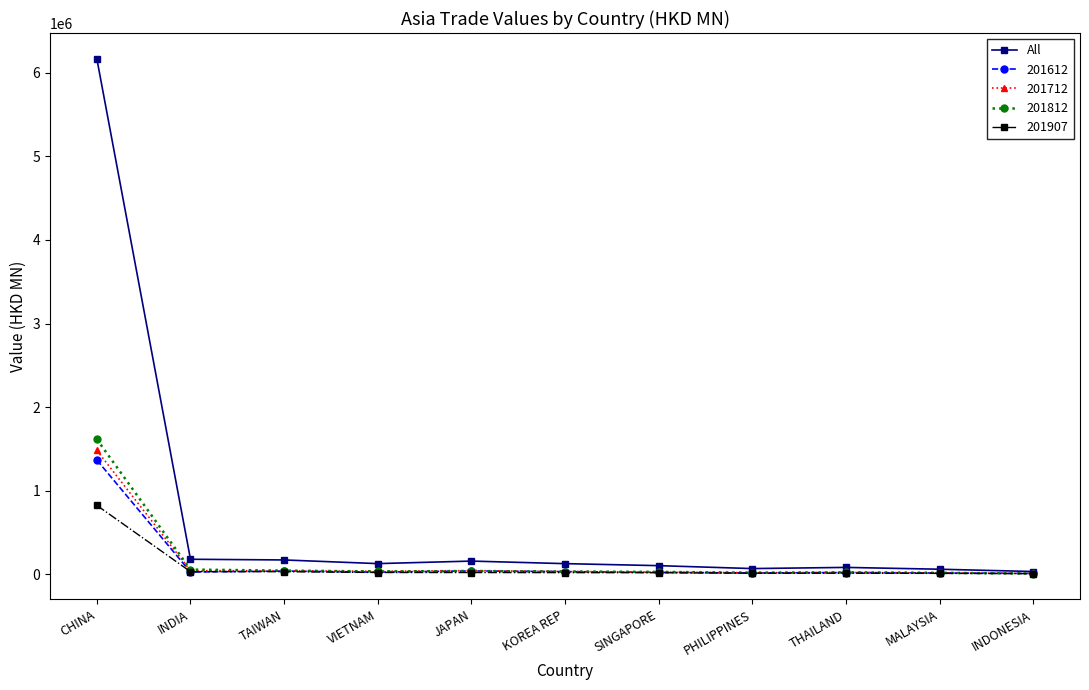

What is the label of the 7th point from the left?

SINGAPORE